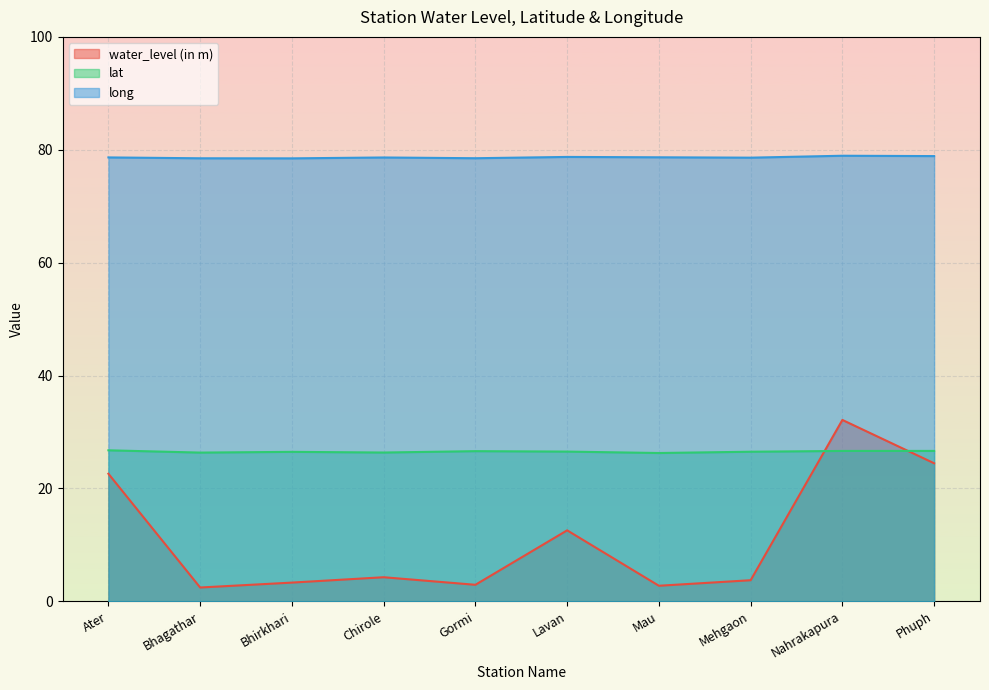

Reading left to right, extract all data points from this chart.

water_level (in m): Ater=22.6	Bhagathar=2.4	Bhirkhari=3.3	Chirole=4.3	Gormi=2.9	Lavan=12.6	Mau=2.8	Mehgaon=3.7	Nahrakapura=32.1	Phuph=24.4
lat: Ater=26.8	Bhagathar=26.3	Bhirkhari=26.5	Chirole=26.4	Gormi=26.6	Lavan=26.5	Mau=26.3	Mehgaon=26.5	Nahrakapura=26.6	Phuph=26.6
long: Ater=78.6	Bhagathar=78.5	Bhirkhari=78.5	Chirole=78.6	Gormi=78.5	Lavan=78.7	Mau=78.7	Mehgaon=78.6	Nahrakapura=78.9	Phuph=78.9